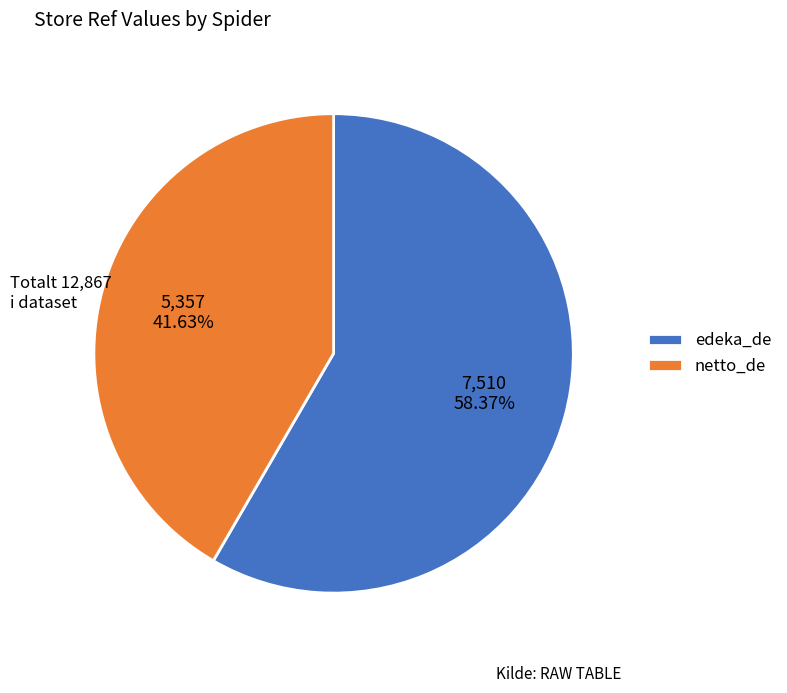

Which category has the biggest portion of the pie?

edeka_de